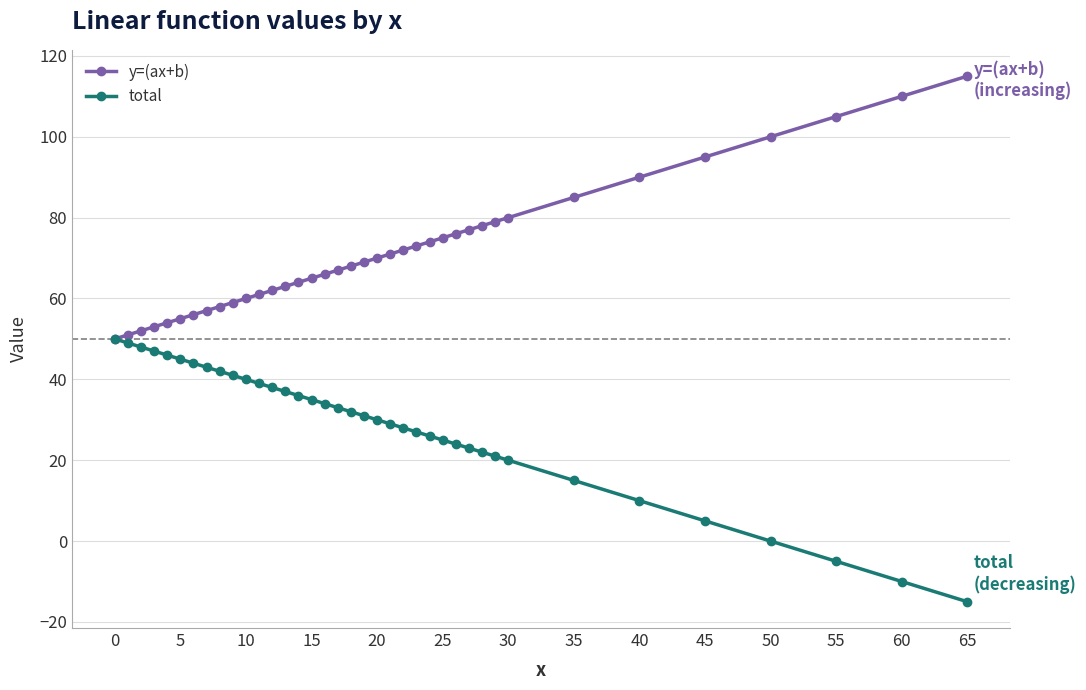

List the series in order of their overall mean, lowest first.

total, y=(ax+b)